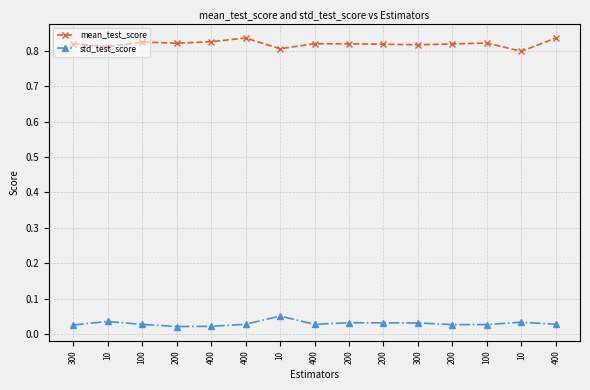

At which category does mean_test_score reach its first local peak?

100